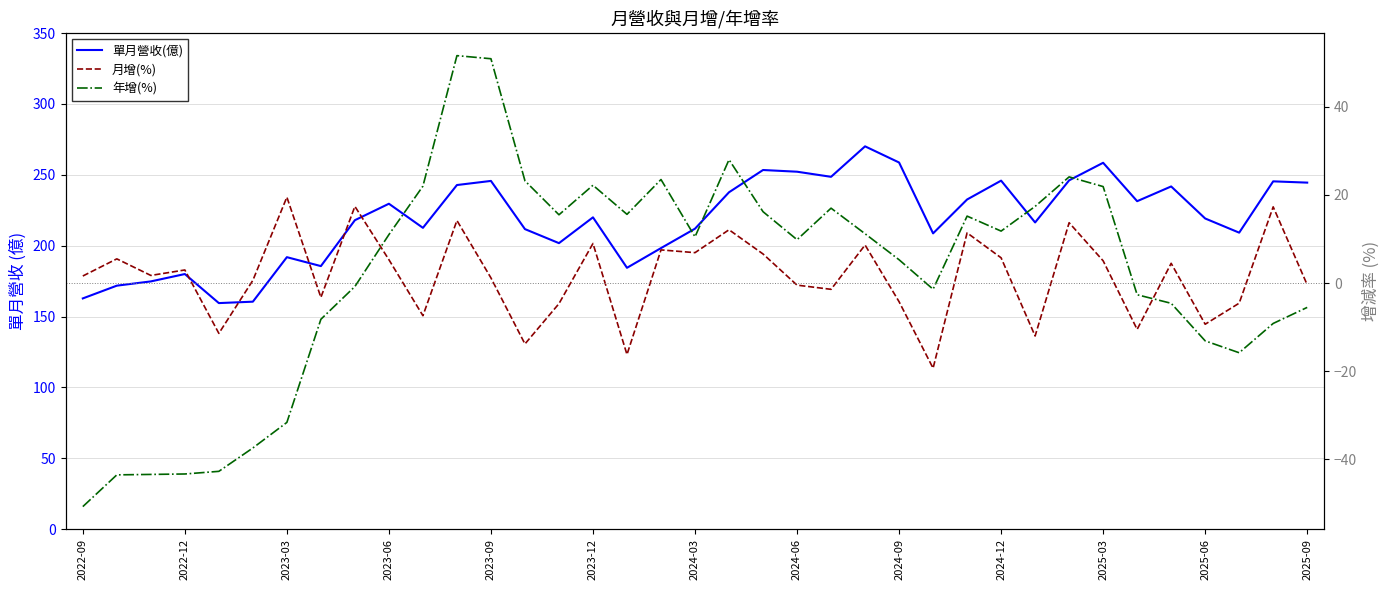

True or false: 單月營收(億) and 月增(%) intersect in this chart.

False